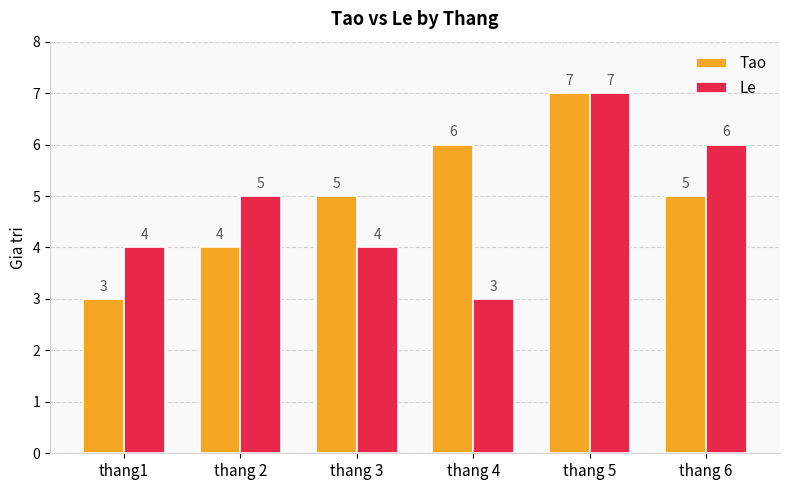

At which category is the sum across all series the highest?

thang 5